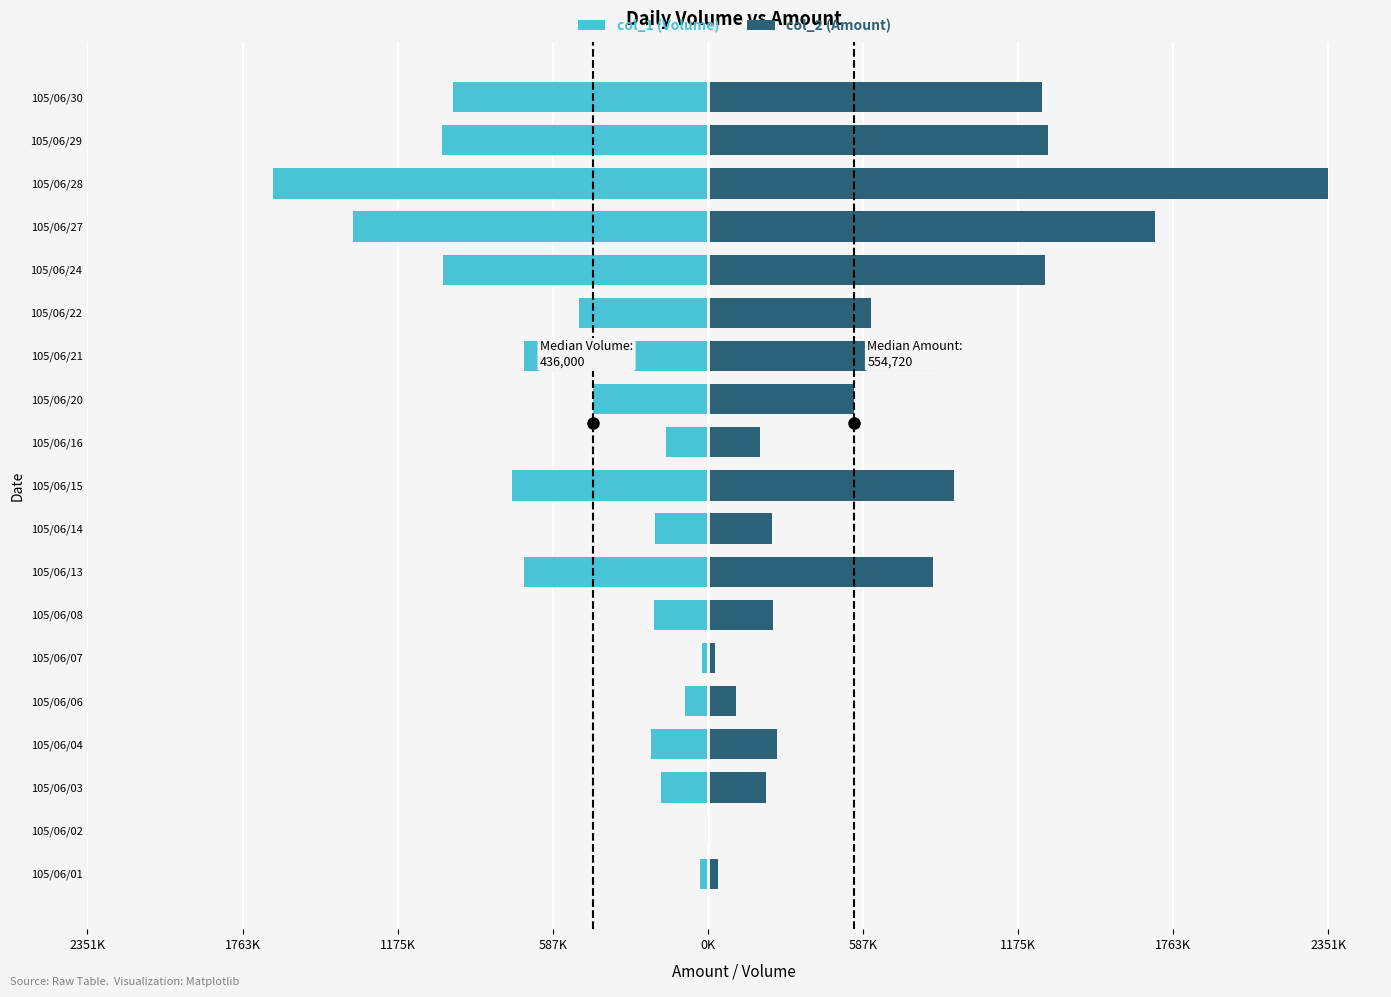

At how many categories does at least one series exceed 661105?

8